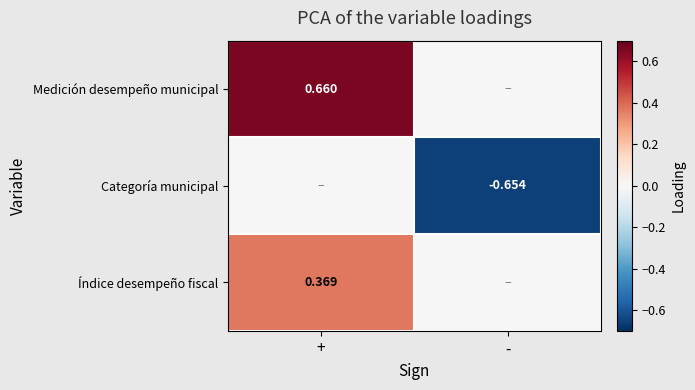

How many categories are shown in the chart?

2